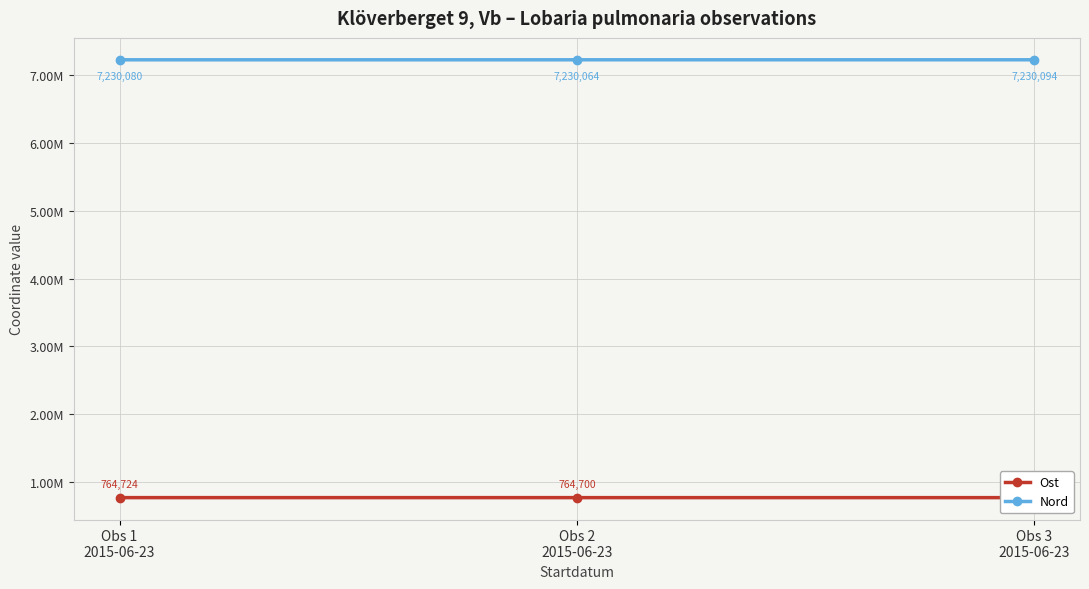

What are all the series names shown in the legend?

Ost, Nord